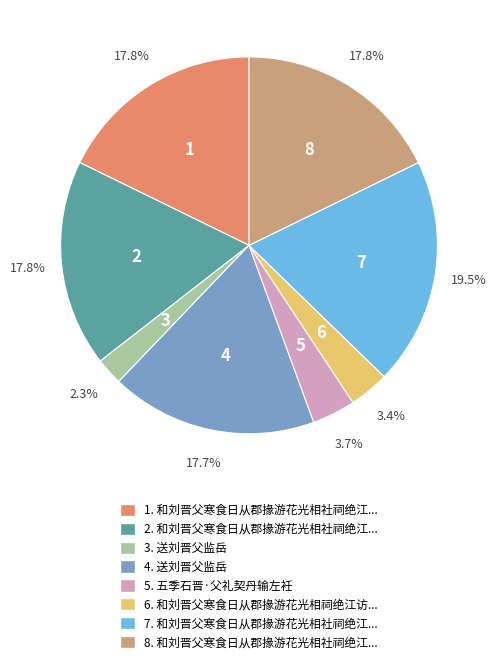

Is there any slice that represents more than half of the pie?

No